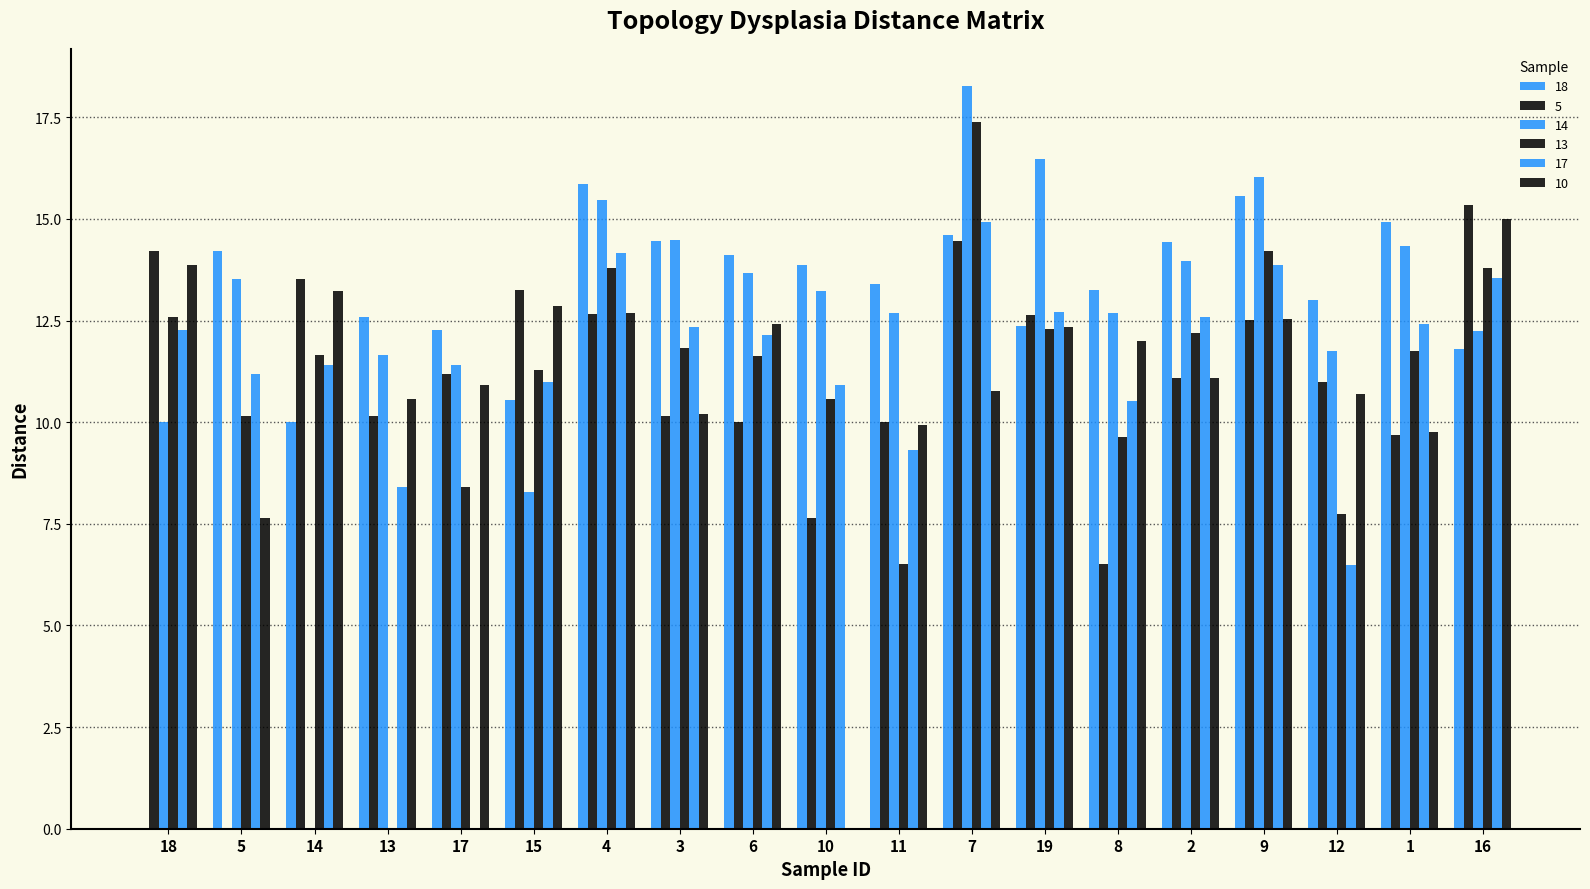

Does the chart contain stacked bars?

No